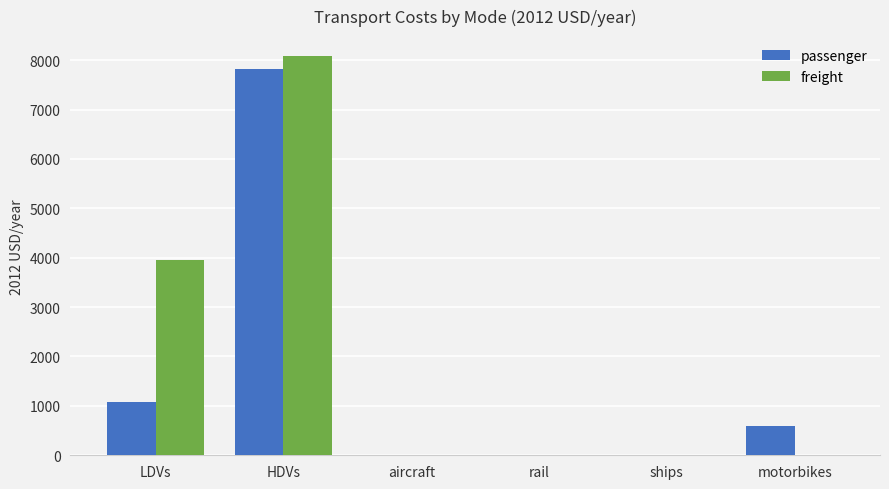

The freight series shows 5643.9 at aircraft. True or false?

False